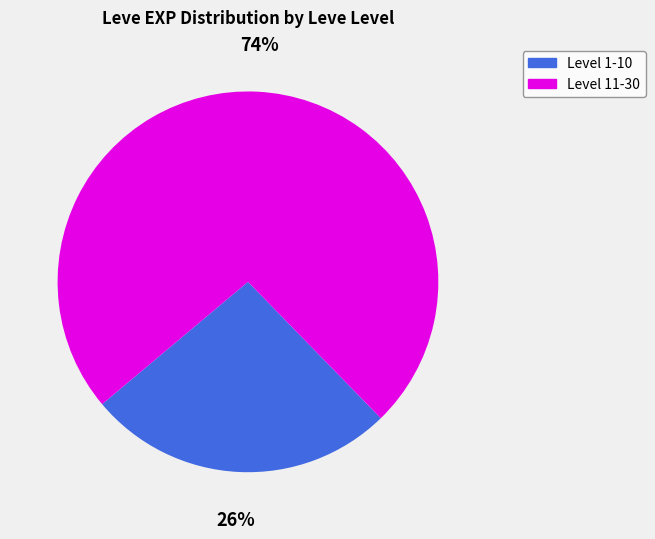

Is there any slice that represents more than half of the pie?

Yes